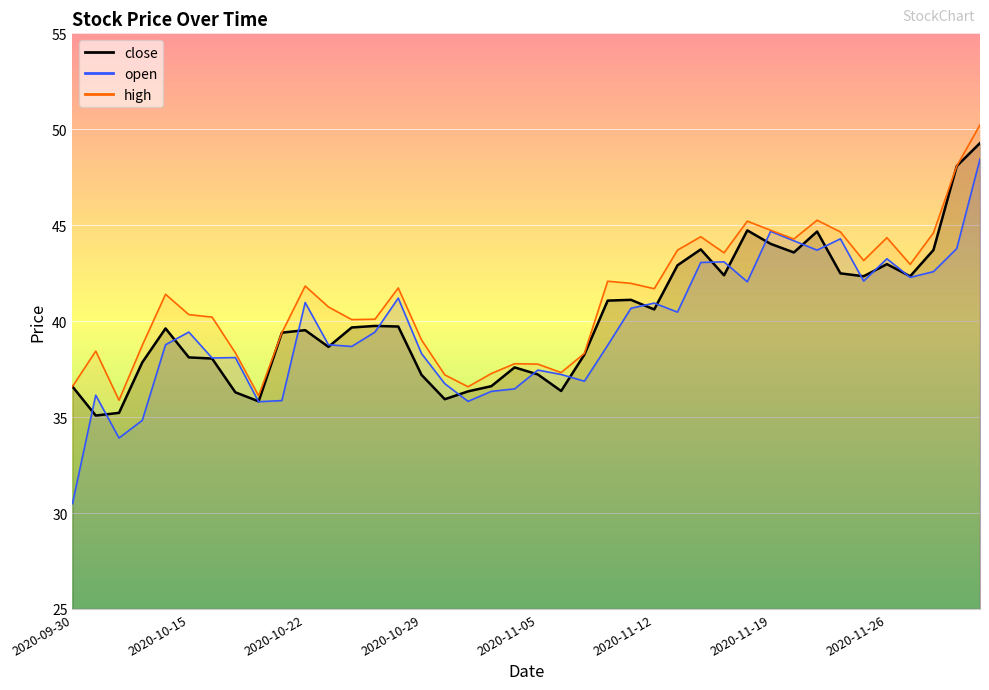

Rank the categories by value from lowest to highest.

2020-10-09, 2020-10-12, 2020-10-20, 2020-10-30, 2020-10-19, 2020-11-02, 2020-11-06, 2020-09-30, 2020-11-03, 2020-10-29, 2020-11-05, 2020-11-04, 2020-10-13, 2020-10-16, 2020-10-15, 2020-11-09, 2020-10-23, 2020-10-21, 2020-10-22, 2020-10-14, 2020-10-26, 2020-10-28, 2020-10-27, 2020-11-12, 2020-11-10, 2020-11-11, 2020-11-25, 2020-11-27, 2020-11-17, 2020-11-24, 2020-11-13, 2020-11-26, 2020-11-20, 2020-11-30, 2020-11-16, 2020-11-19, 2020-11-23, 2020-11-18, 2020-12-01, 2020-12-02